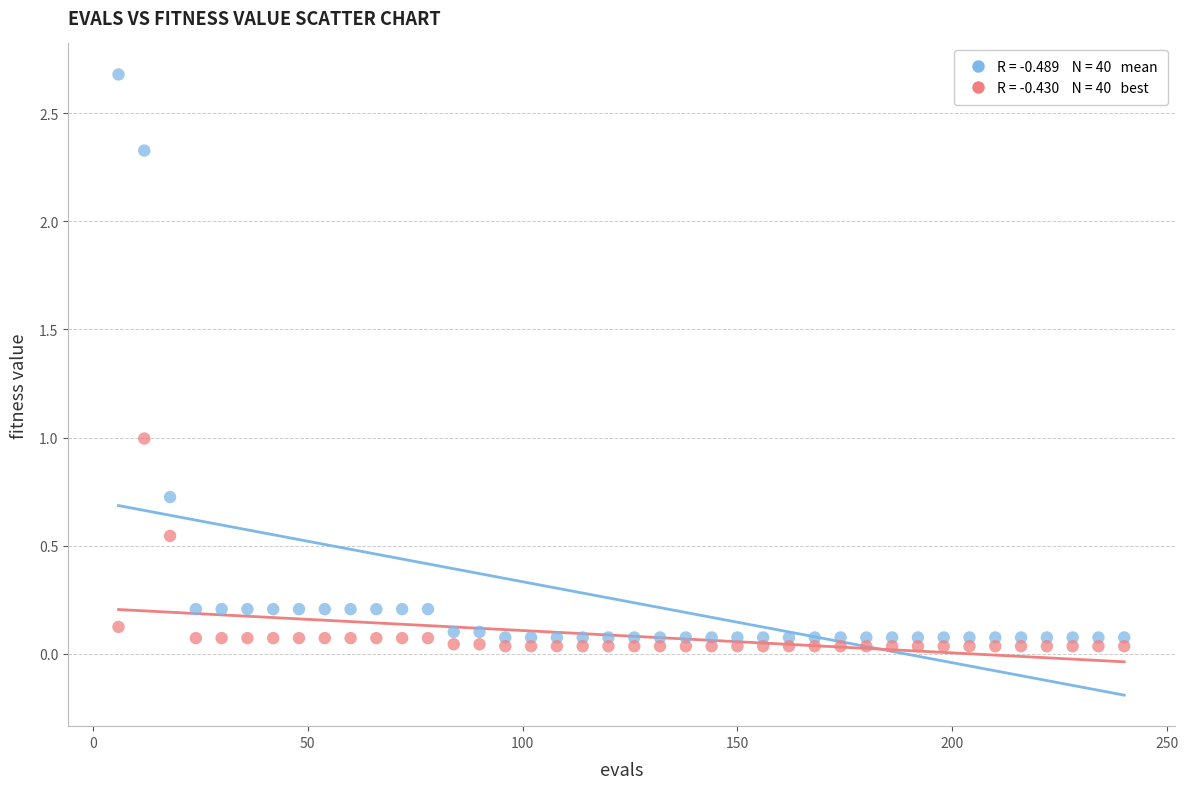

Across all data points, what is the range of X values (max minus min)?

234.0